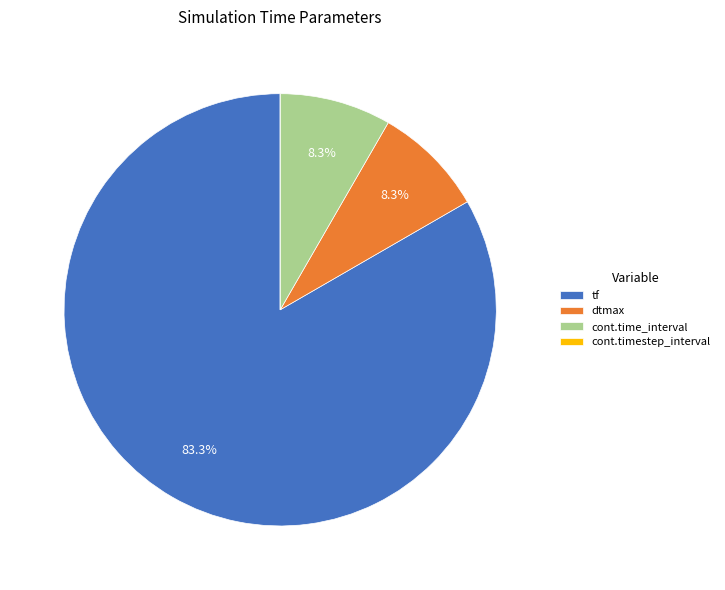

What portion of the pie excludes dtmax?

91.7%